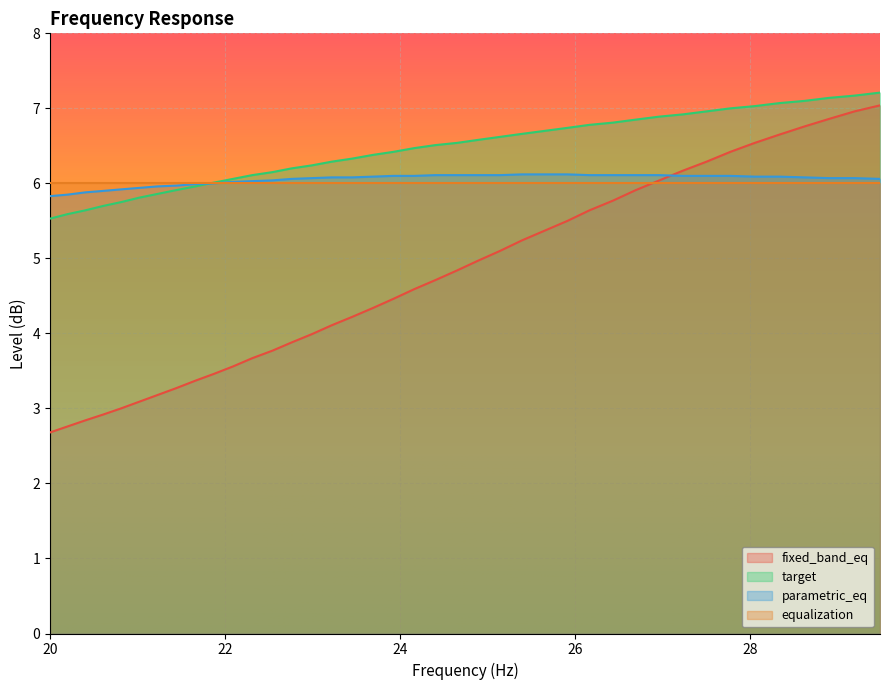

Which series has the largest total across all categories?

target